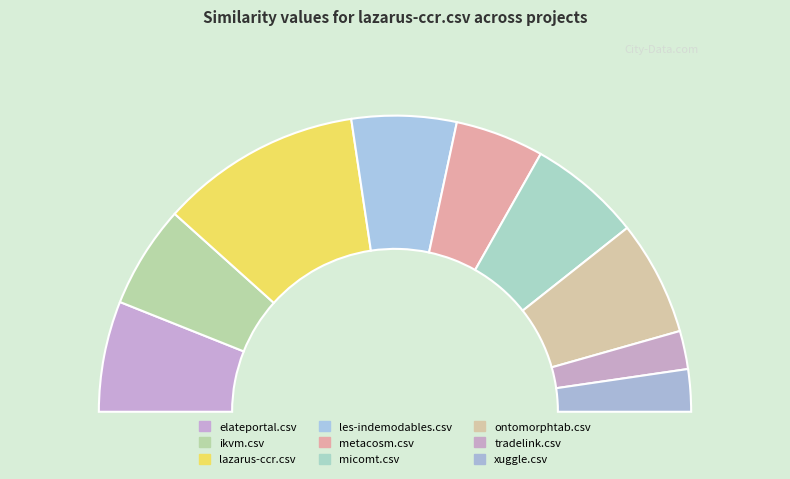

How many segments does this pie chart have?

9